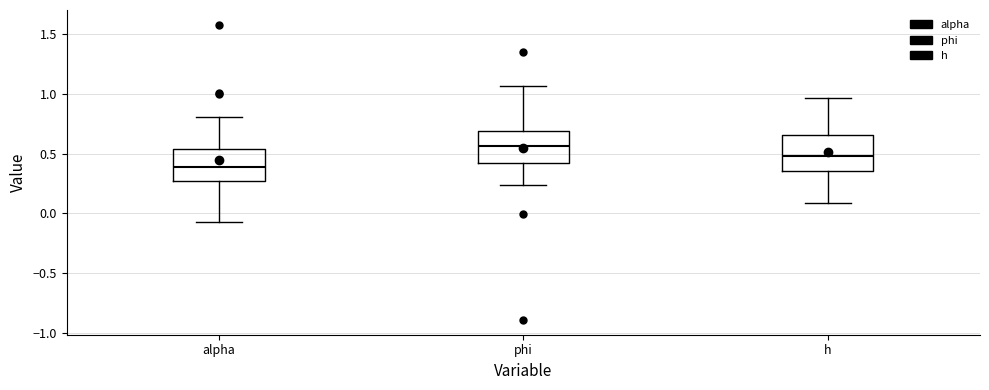

Reading left to right, read every box against the y-axis: the position of its median line, the range the box covers, and the ends of its whiskers. The values are not printed on the chart, so give them approximately, as read against the axis.

alpha: median 0.40, box 0.25 to 0.55, whiskers -0.05 to 0.80
phi: median 0.55, box 0.40 to 0.70, whiskers 0.25 to 1.05
h: median 0.50, box 0.35 to 0.65, whiskers 0.10 to 0.95